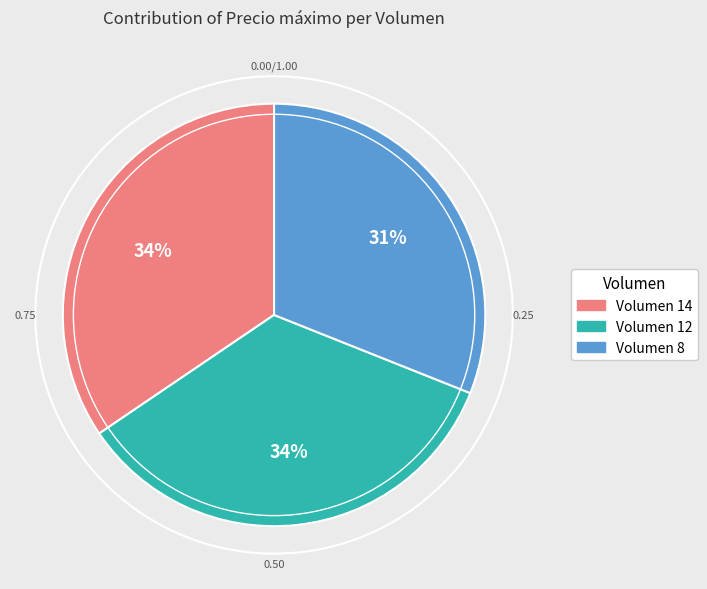

How many slices are in this pie chart?

3